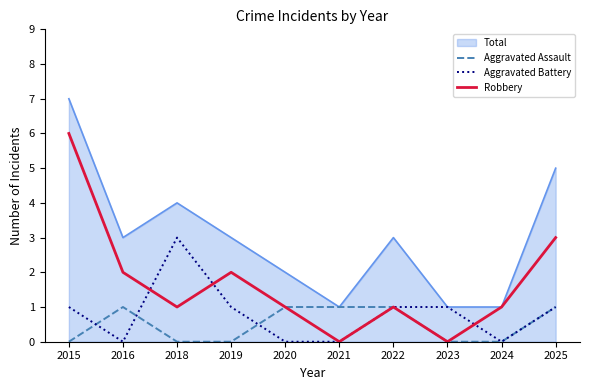

True or false: Robbery has a value of 2 at 2016.

True